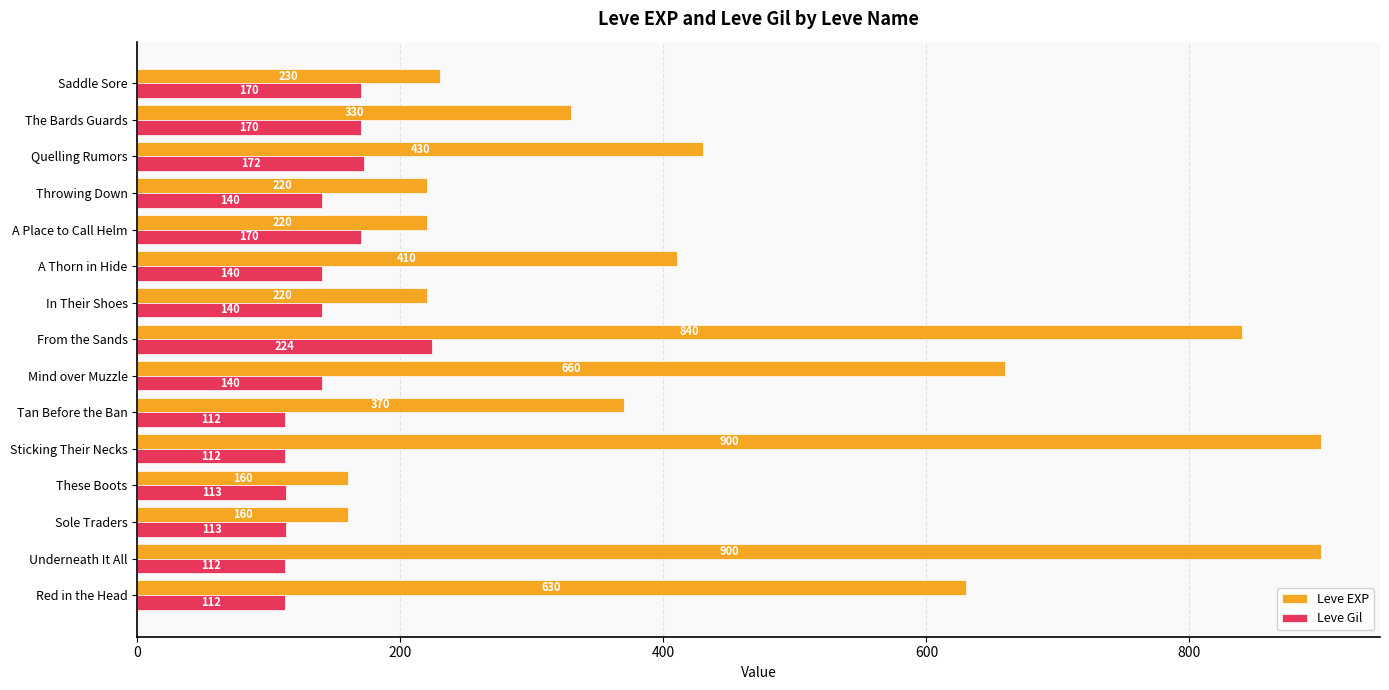

What is the minimum value for Leve Gil?

112